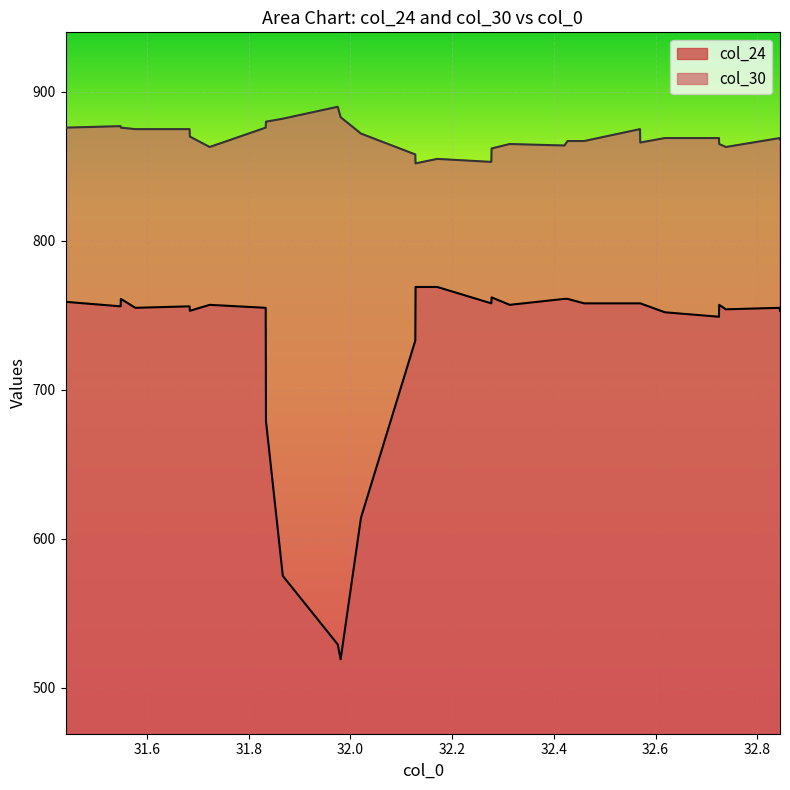

Does the chart display data point markers on the line(s)?

No